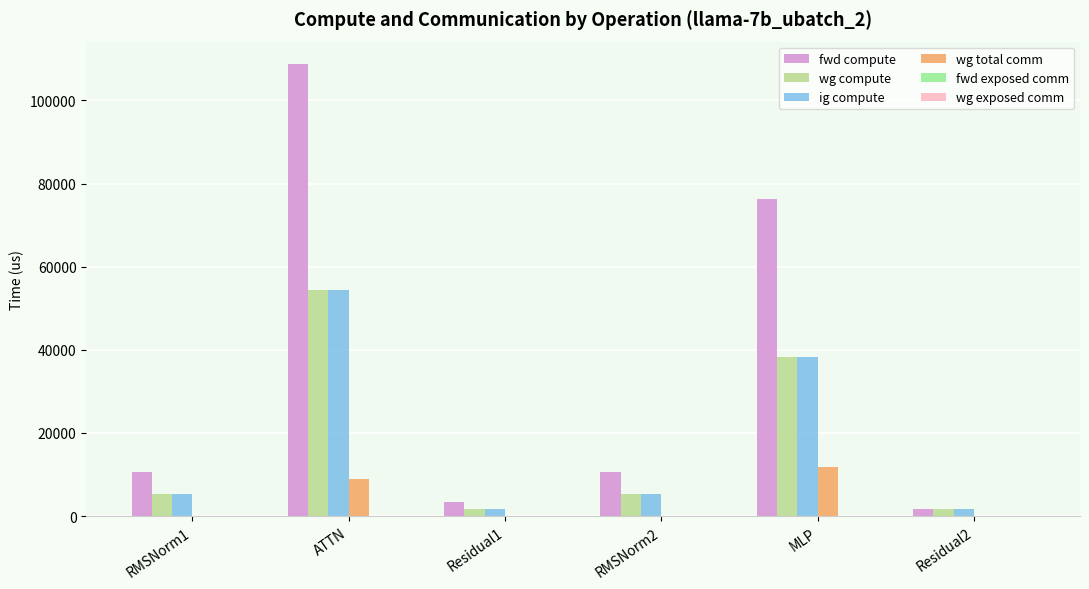

What is the sum of all fwd compute values?

211500.4